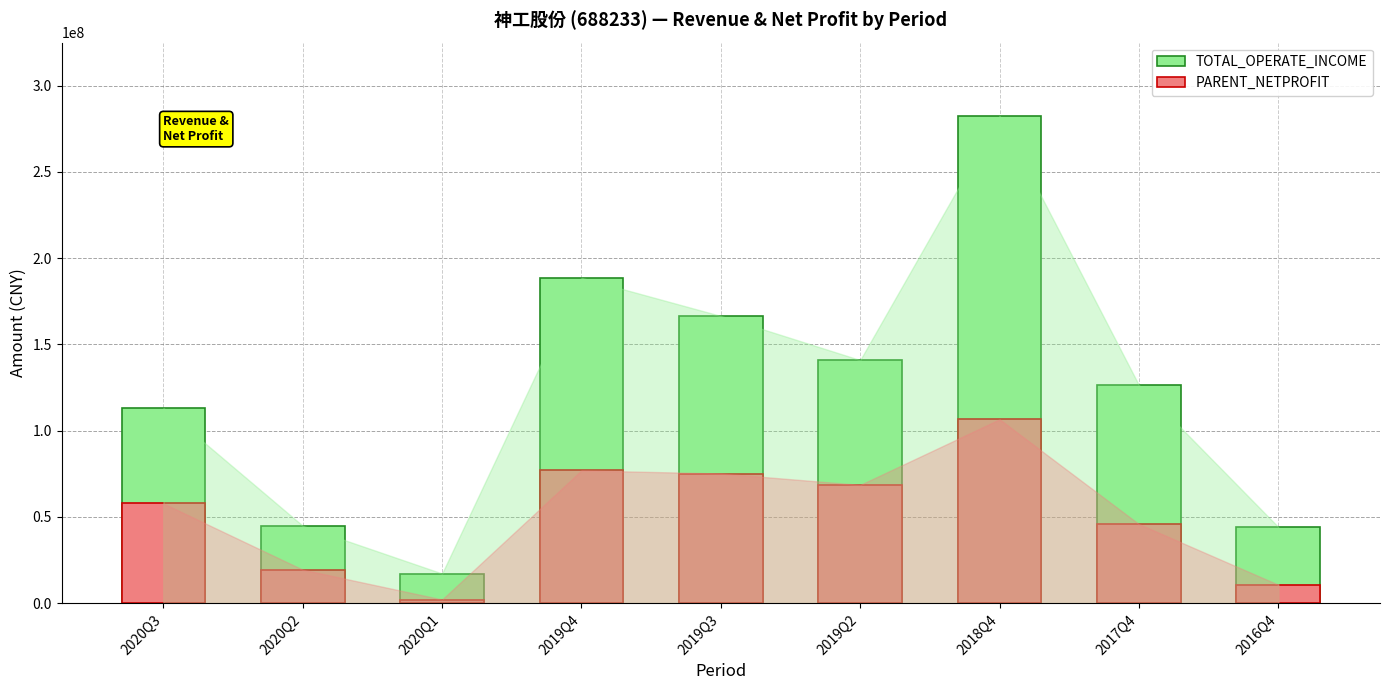

What is the difference between the highest and lowest values at 2019Q4?

111636200.5